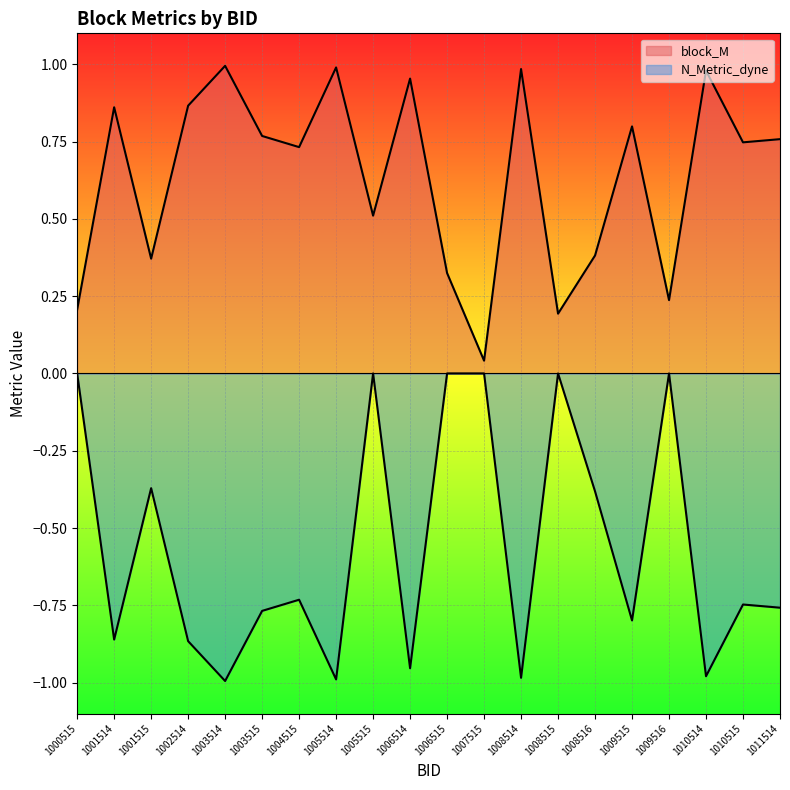

What is the value of the block_M point at the 14th from the left?

0.2